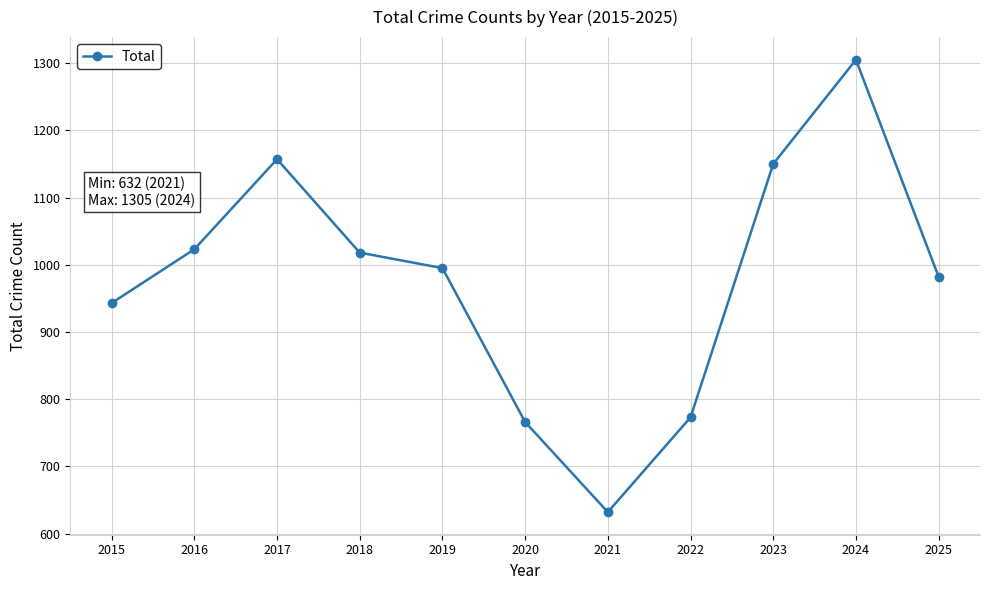

What value does the data have at 2019, to the nearest 10?

1000